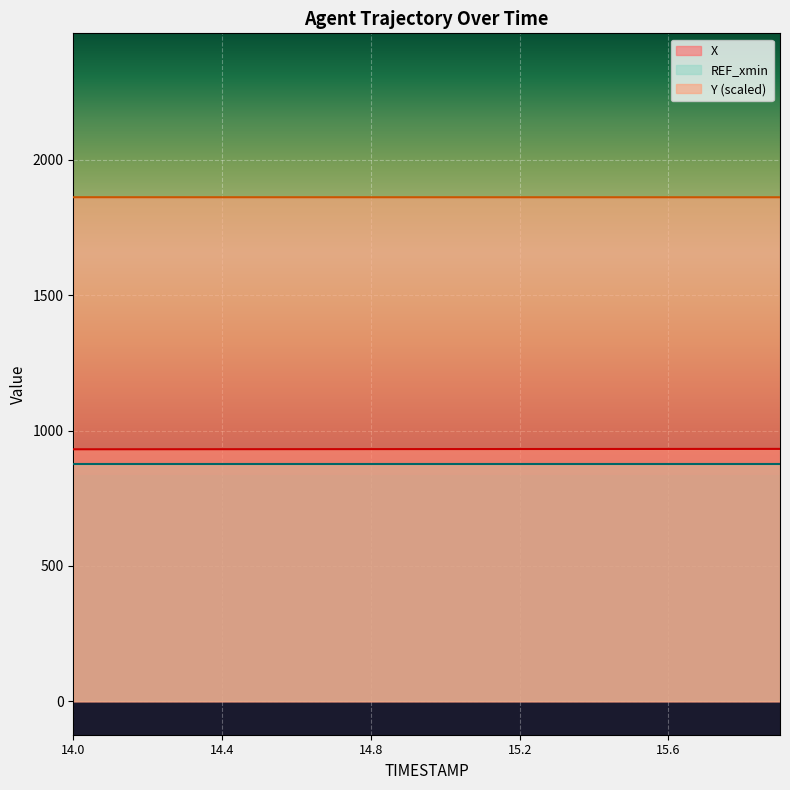

The value of X at 14.1 is 1606.0. True or false?

False